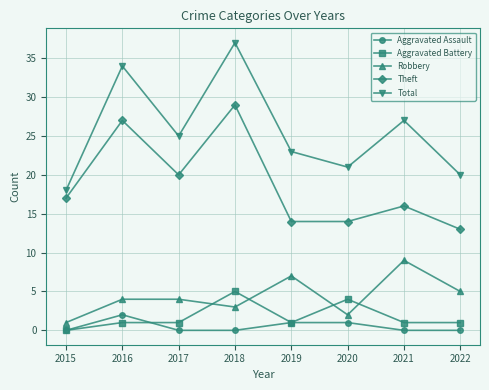

True or false: Total and Robbery cross at least once.

False